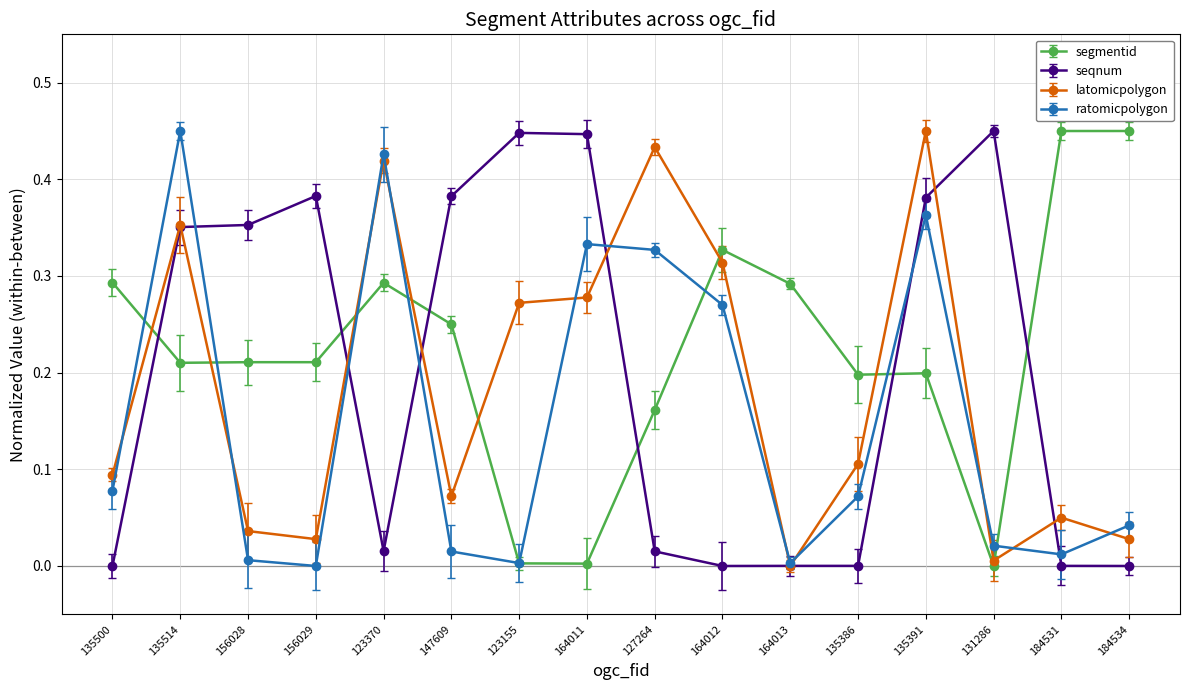

Rank the series by their average value, from lowest to highest.

ratomicpolygon, latomicpolygon, seqnum, segmentid